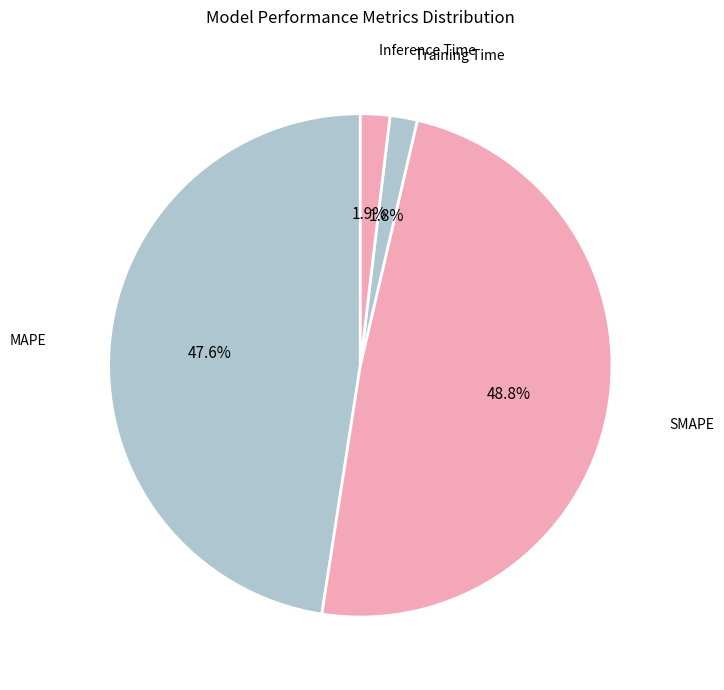

Is there any slice that represents more than half of the pie?

No